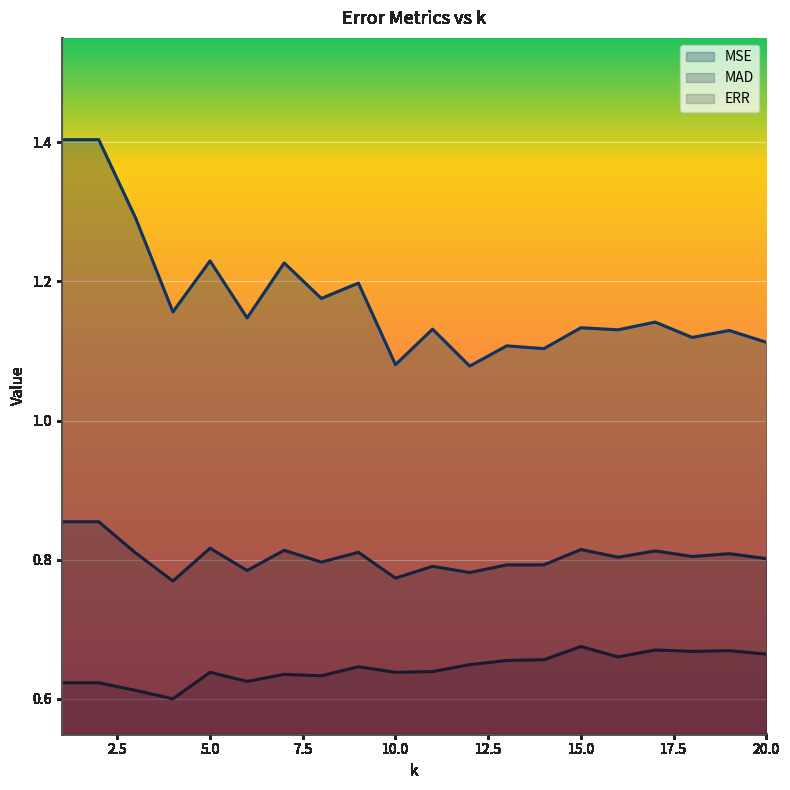

In MAD, how many points are higher than both neighbors (excluding endpoints)?

7